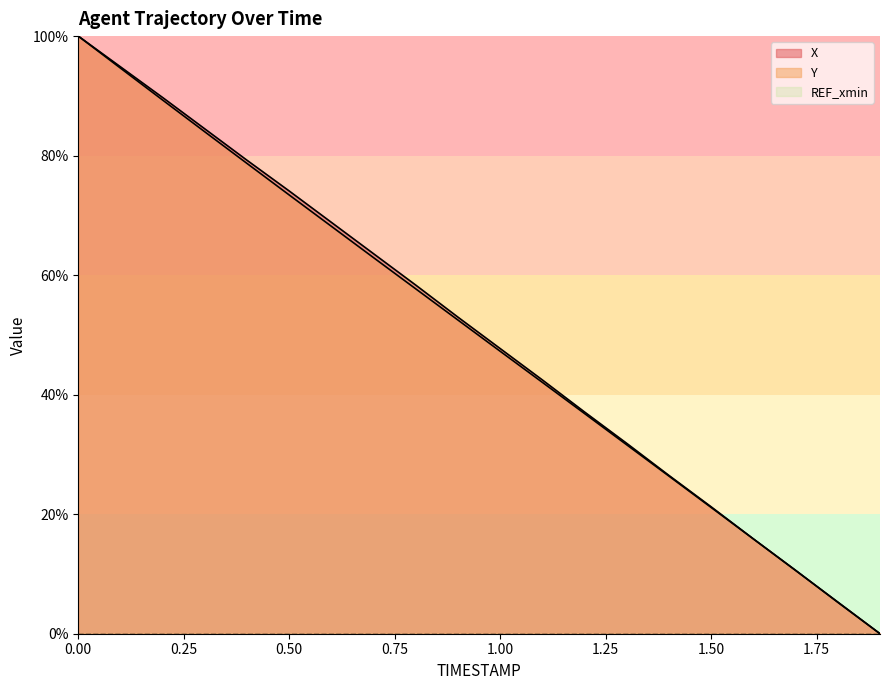

Reading left to right, list all the values displayed in this chart.

X: 100.0	94.9	89.7	84.5	79.2	74.1	68.8	63.6	58.3	53.0	47.7	42.5	37.1	31.8	26.5	21.2	15.9	10.6	5.3	0.0
Y: 100.0	94.6	89.3	84.0	78.7	73.4	68.2	62.9	57.7	52.5	47.3	42.1	36.8	31.6	26.4	21.1	15.9	10.6	5.3	0.0